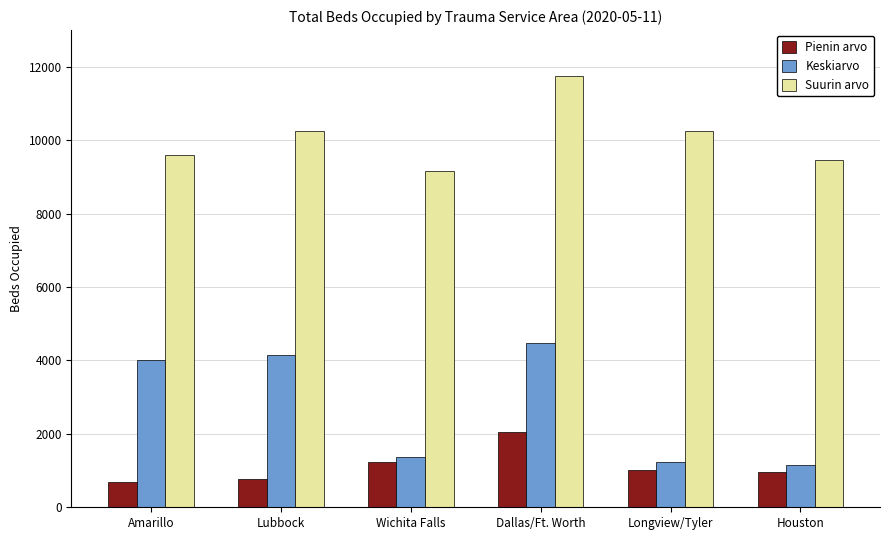

At how many categories does at least one series exceed 9782?

3